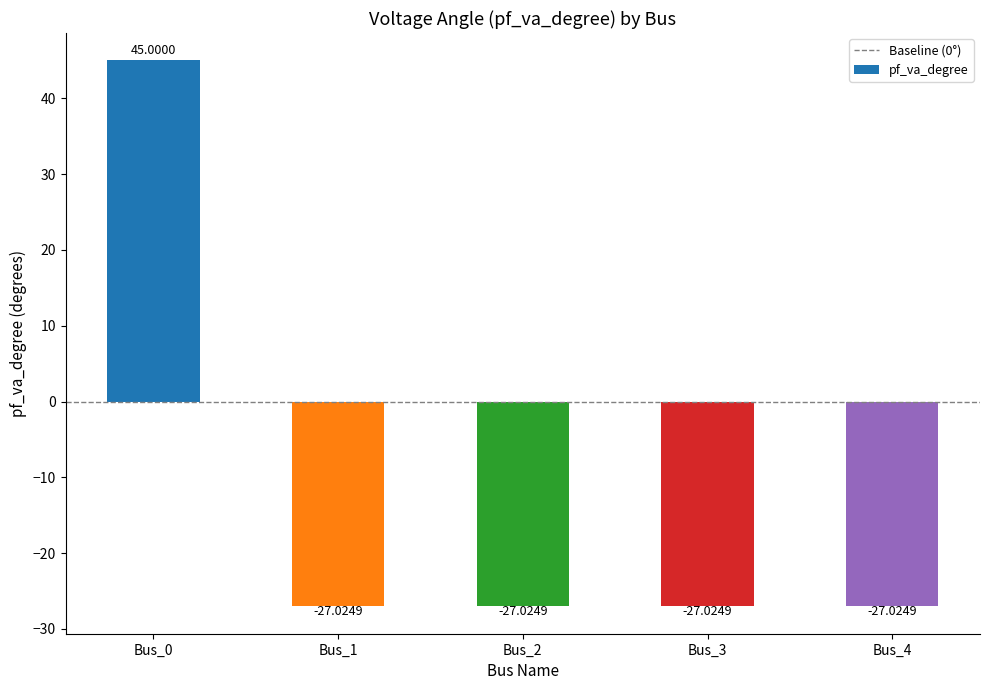

What is the average value?

-12.6